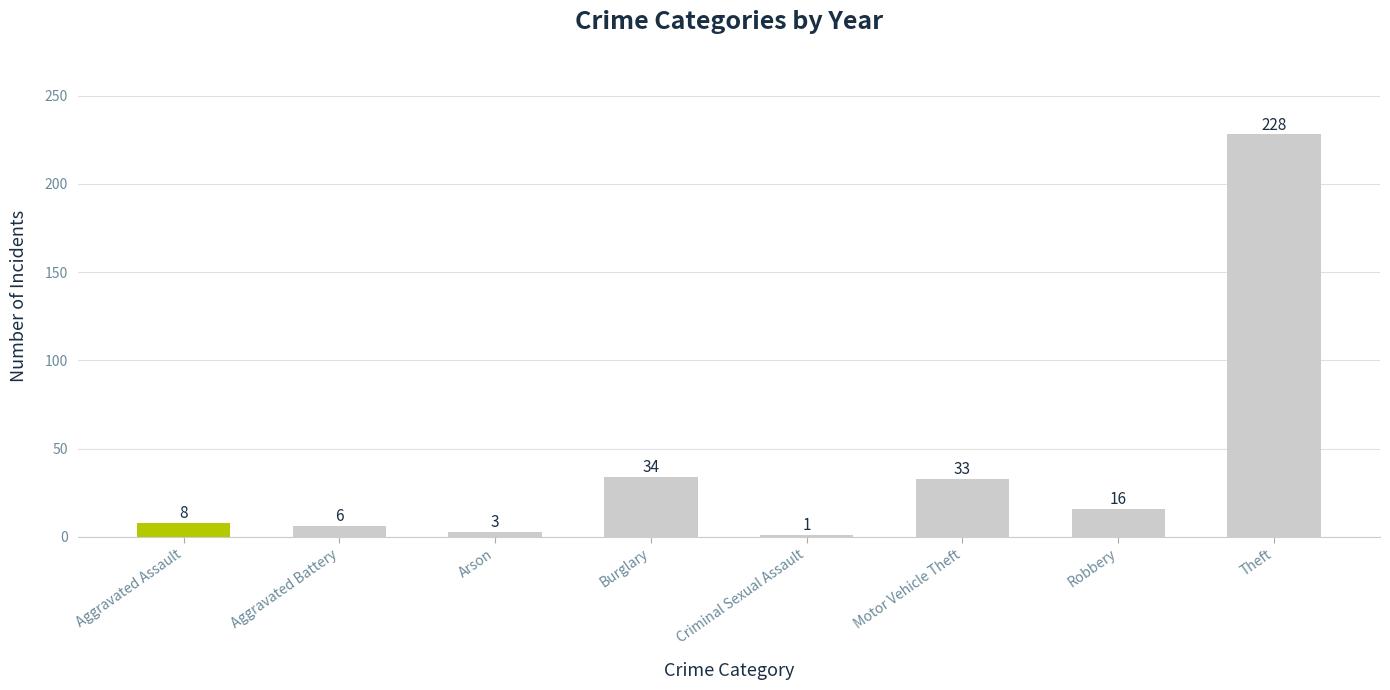

The value at Criminal Sexual Assault is 1. True or false?

True